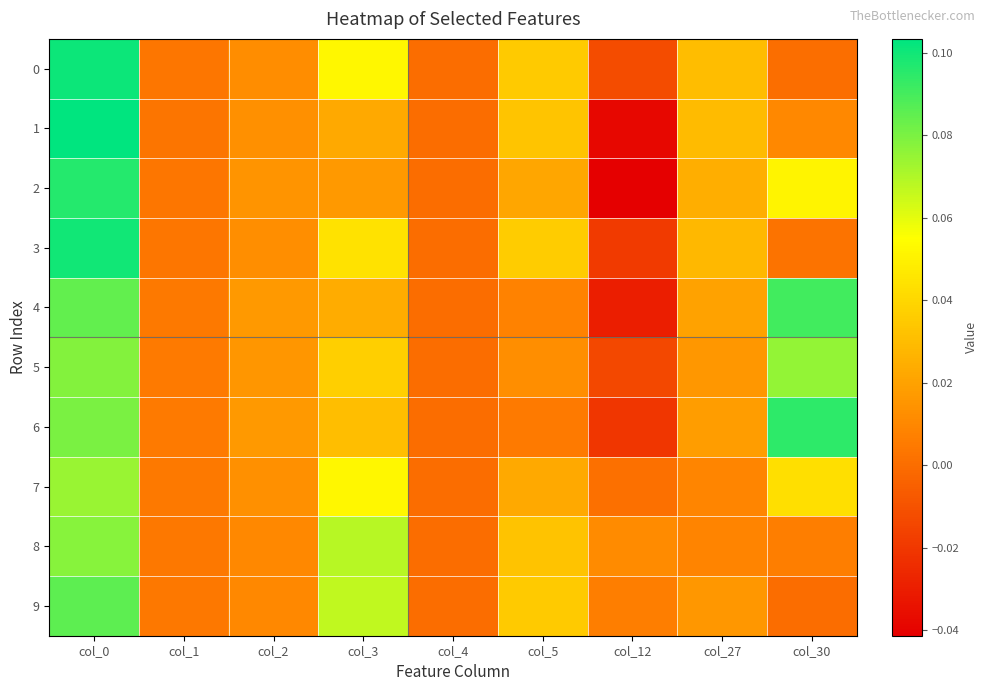

Between col_27 and col_5, which is larger?

col_5